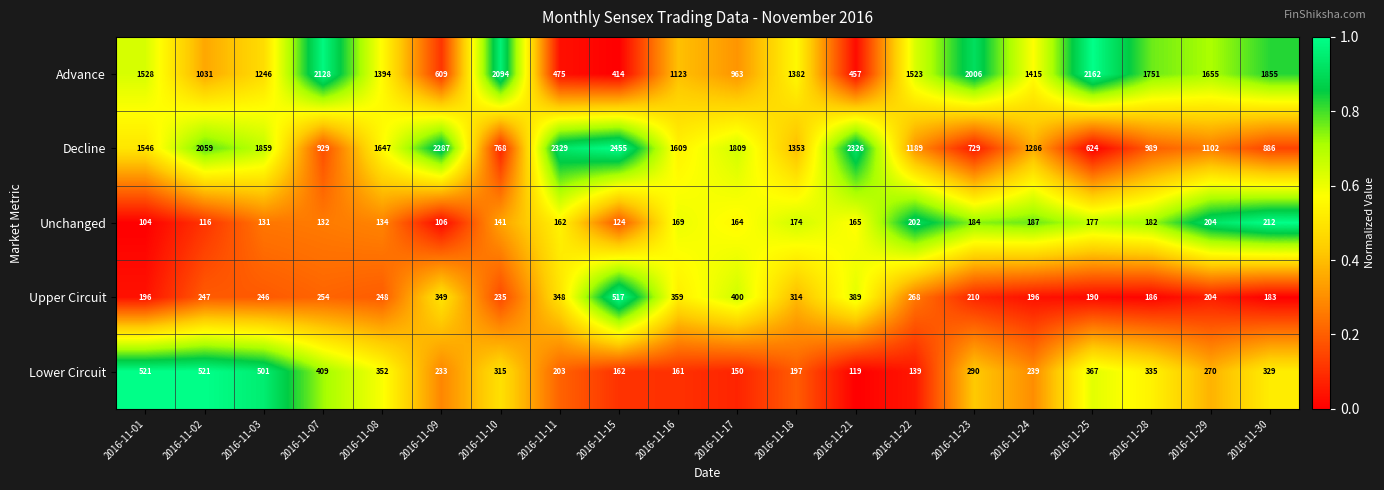

Which category has the highest value across all series?

2016-11-15